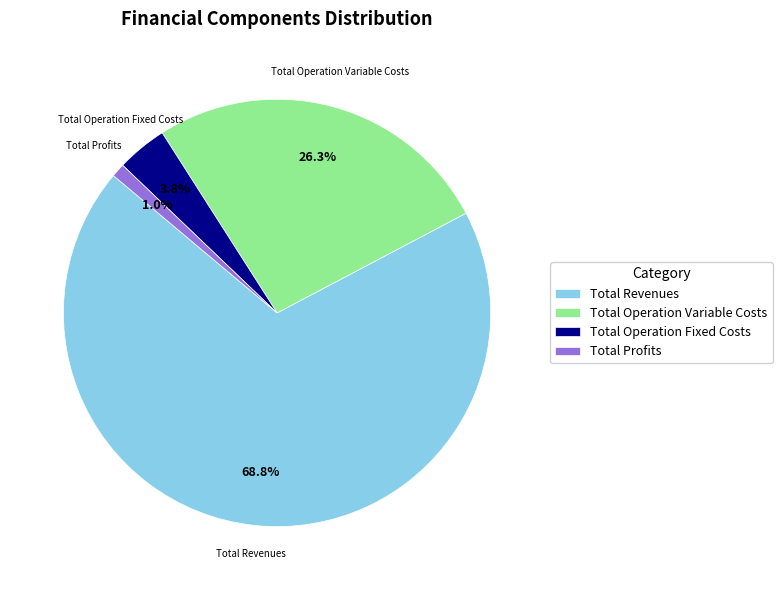

Between Total Revenues and Total Operation Fixed Costs, which is larger?

Total Revenues